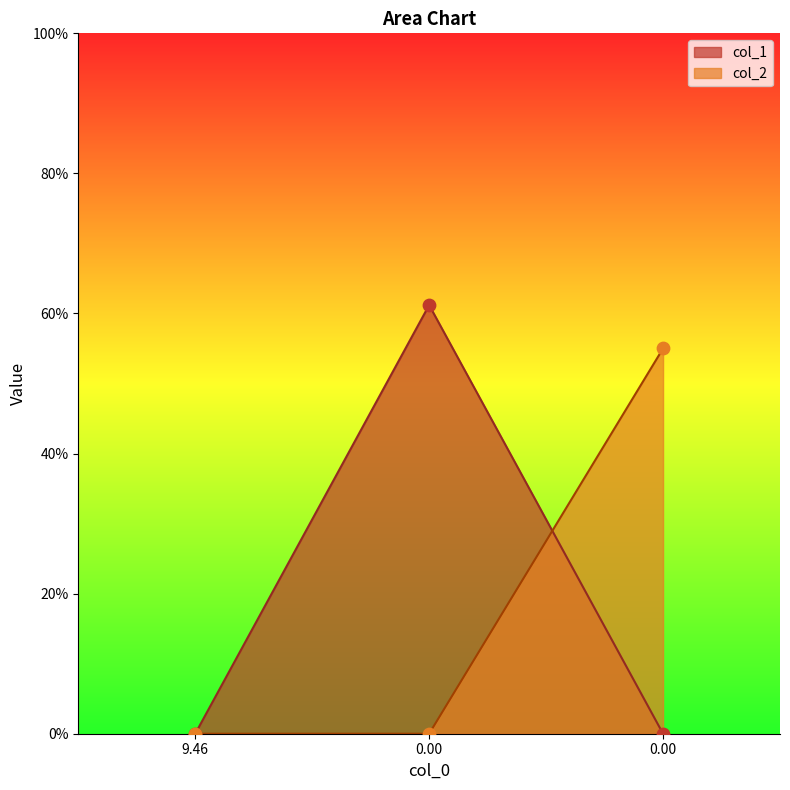

What are all the series names shown in the legend?

col_1, col_2